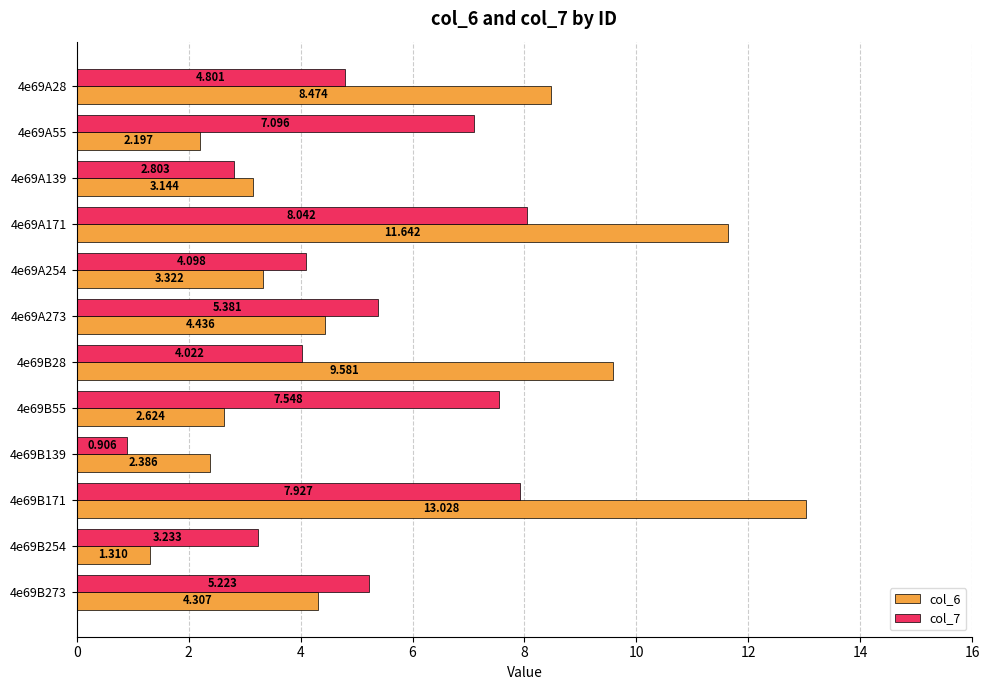

Rank the series by their maximum value, from highest to lowest.

col_6, col_7